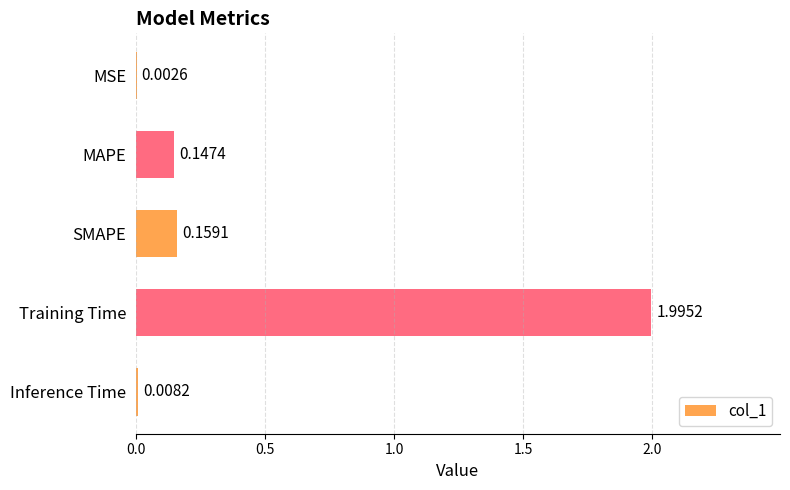

At which label is the value closest to 0?

MSE